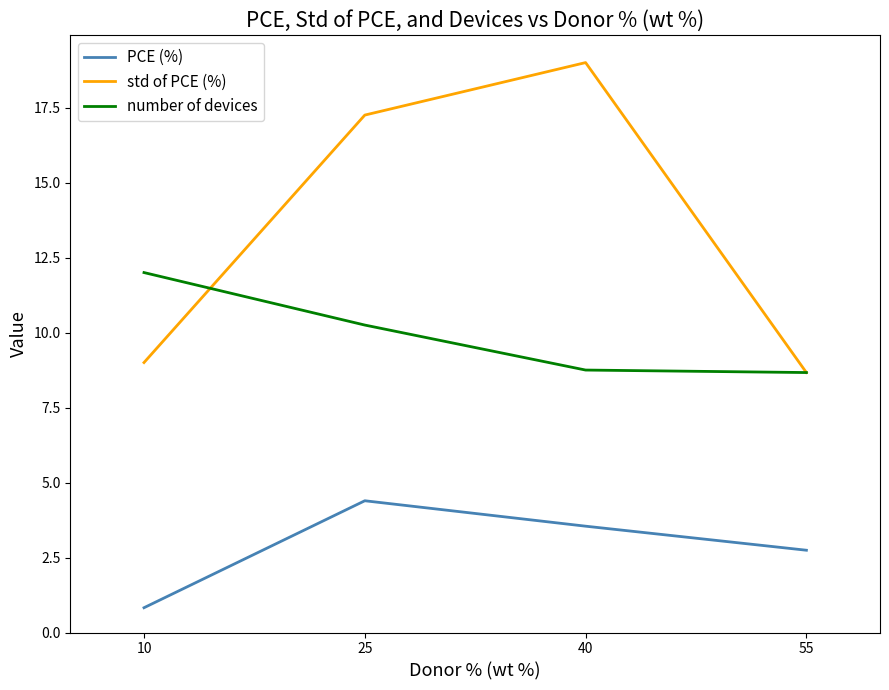

Which series has the largest total across all categories?

std of PCE (%)